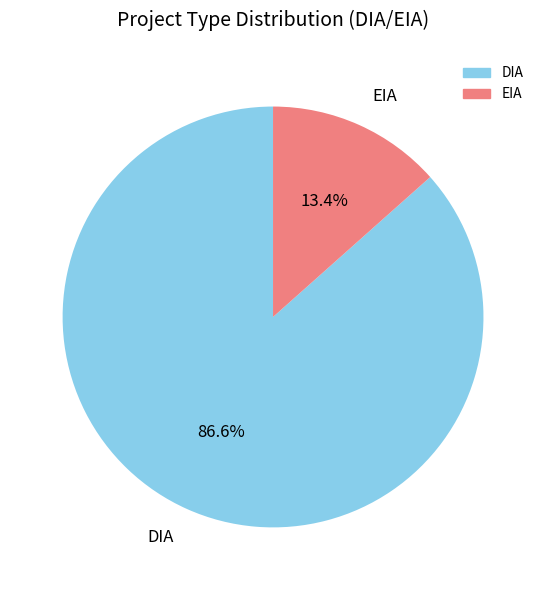

What is the smallest slice in the pie chart?

EIA